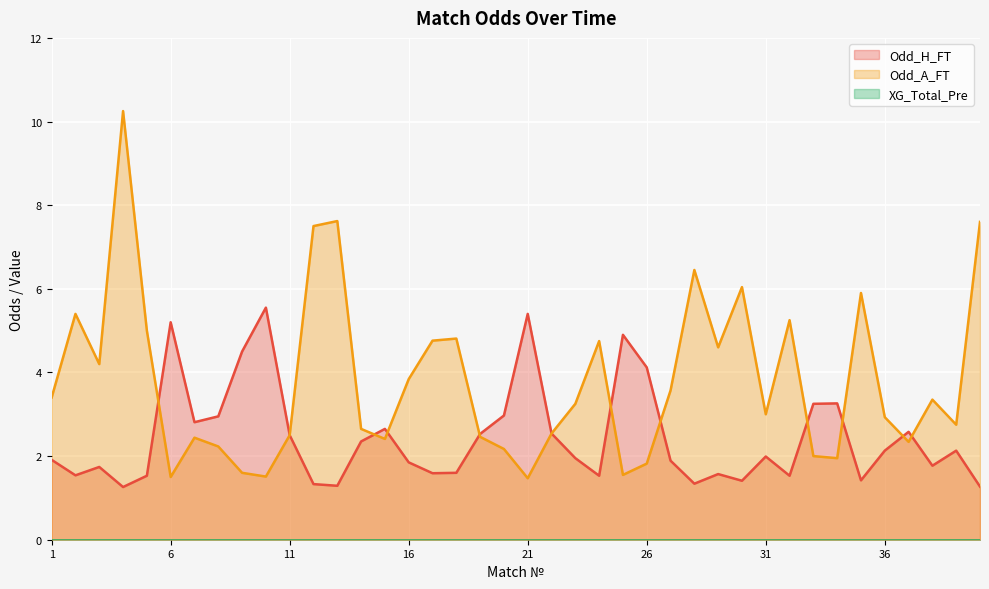

True or false: Odd_H_FT has more than 2 points higher than both neighbors.

True